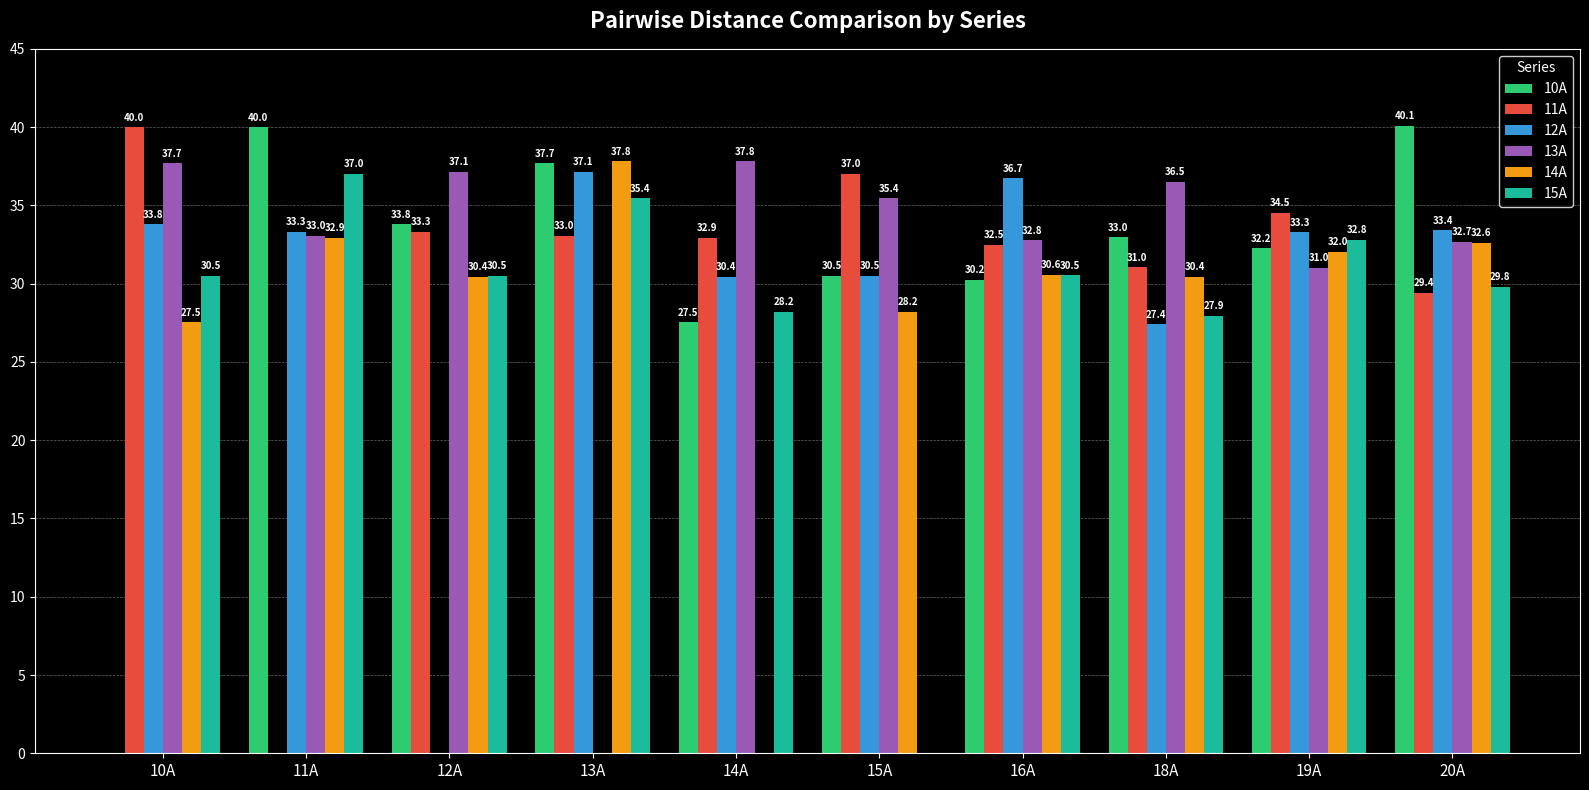

What is the spread (max minus min) of values at 15A?

37.0